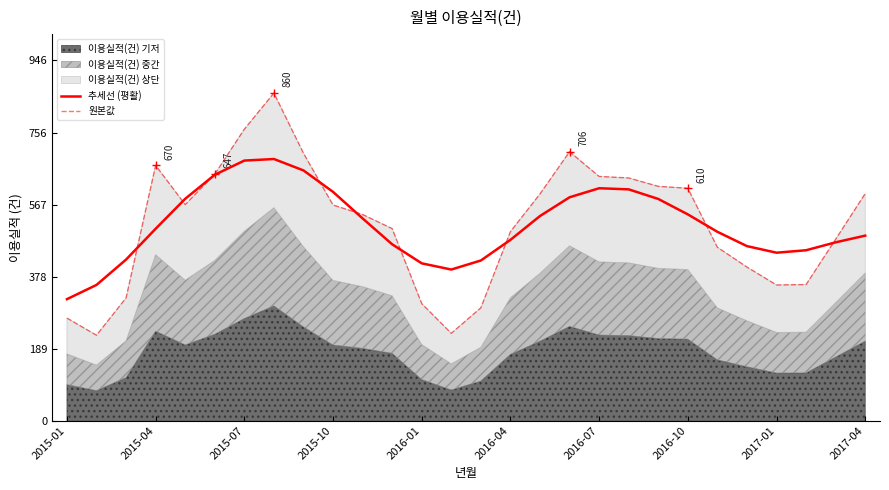

The 추세선 (평활) series shows 530.8 at 10. True or false?

True